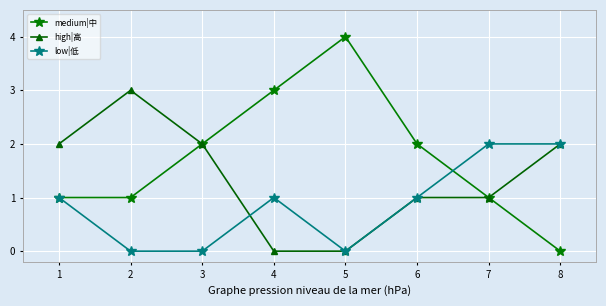

What is the average value of the low|低 series?

1